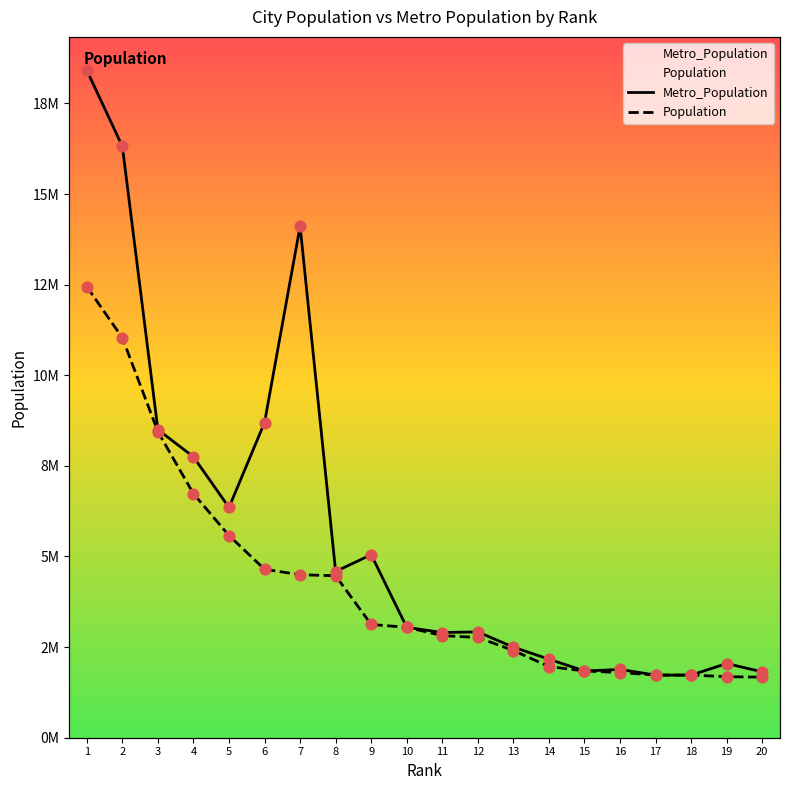

Is the value of Population at 14 greater than the value of Metro_Population at 3?

No